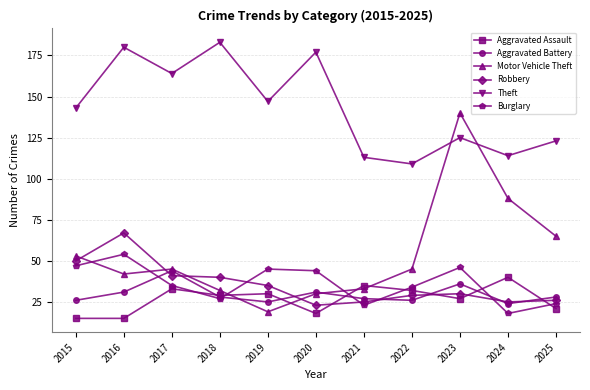

Reading right to left, extract all data points from this chart.

Aggravated Assault: 2025=21	2024=40	2023=27	2022=32	2021=35	2020=18	2019=30	2018=29	2017=33	2016=15	2015=15
Aggravated Battery: 2025=28	2024=24	2023=36	2022=26	2021=27	2020=31	2019=25	2018=28	2017=44	2016=31	2015=26
Motor Vehicle Theft: 2025=65	2024=88	2023=140	2022=45	2021=33	2020=30	2019=19	2018=32	2017=45	2016=42	2015=53
Robbery: 2025=26	2024=25	2023=30	2022=29	2021=25	2020=23	2019=35	2018=40	2017=41	2016=67	2015=50
Theft: 2025=123	2024=114	2023=125	2022=109	2021=113	2020=177	2019=147	2018=183	2017=164	2016=180	2015=143
Burglary: 2025=24	2024=18	2023=46	2022=34	2021=23	2020=44	2019=45	2018=27	2017=35	2016=54	2015=47